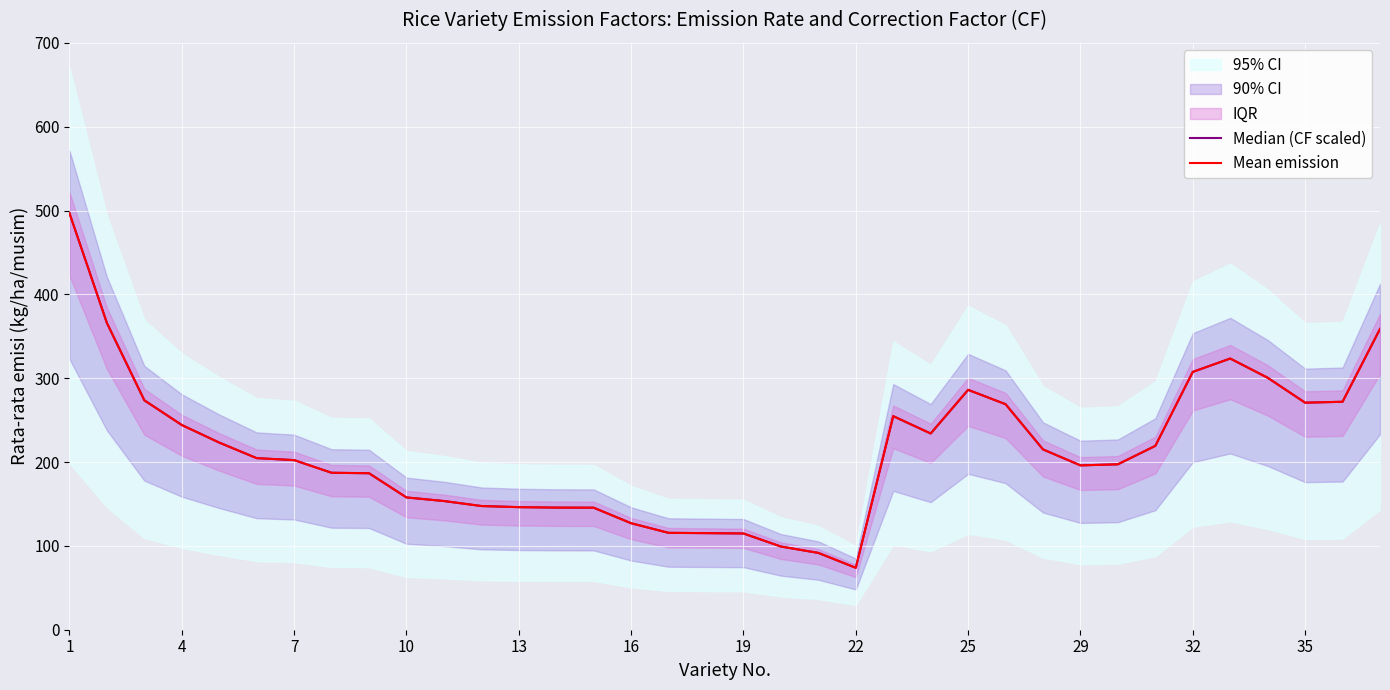

Is this an area chart (filled region under the line)?

No